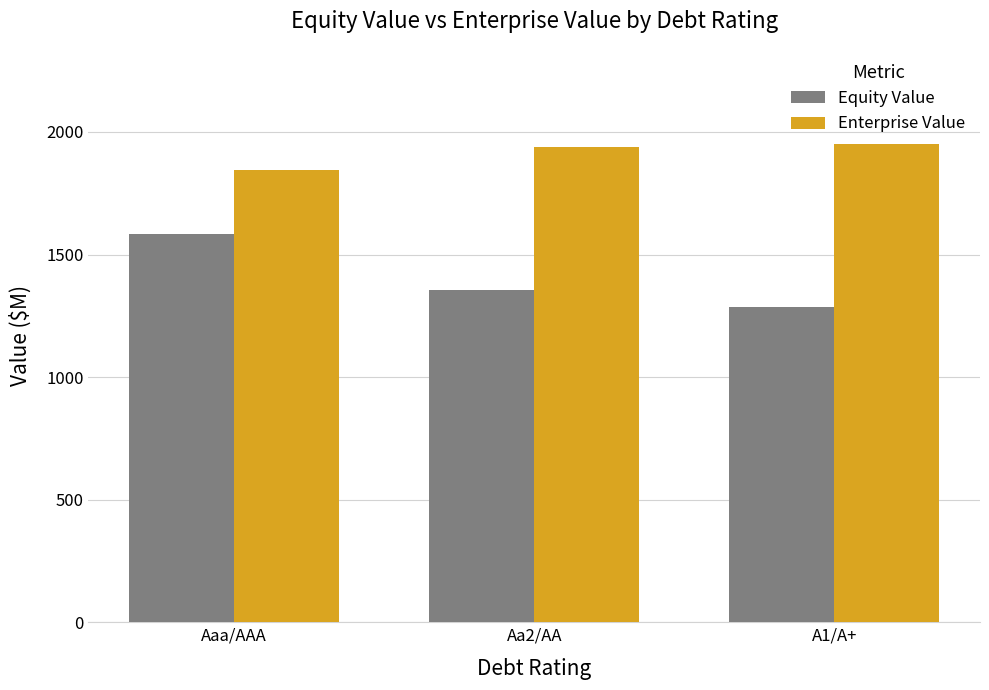

What is the sum of the Equity Value values at Aa2/AA and A1/A+?

2641.4